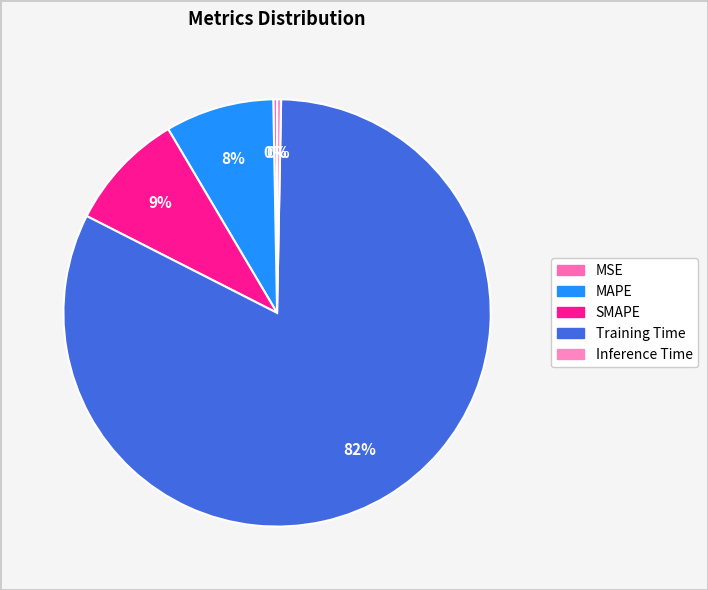

The SMAPE slice represents 19% of the pie. True or false?

False